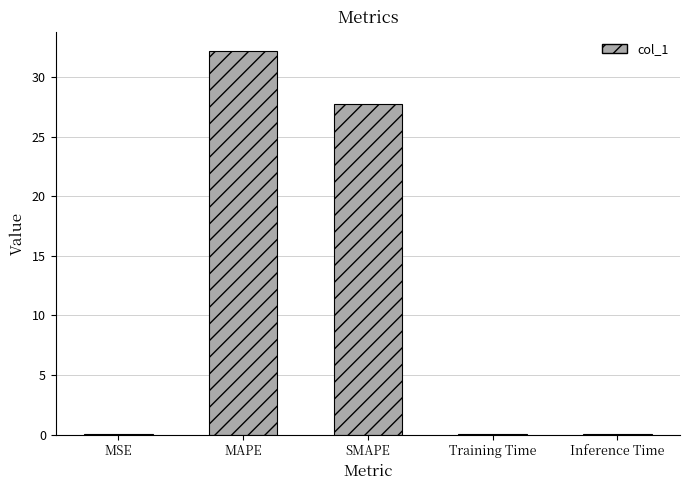

The chart shows a value of 17.0 at MAPE. True or false?

False